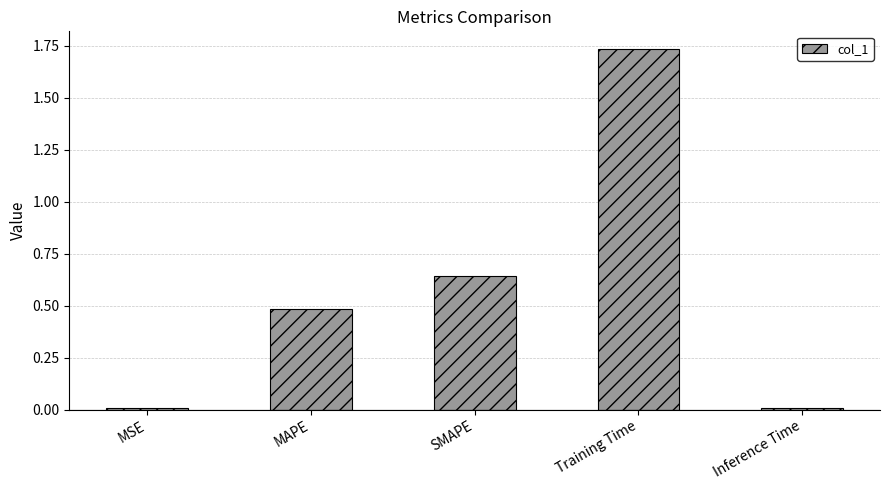

At which category does the chart reach its peak across all series?

Training Time